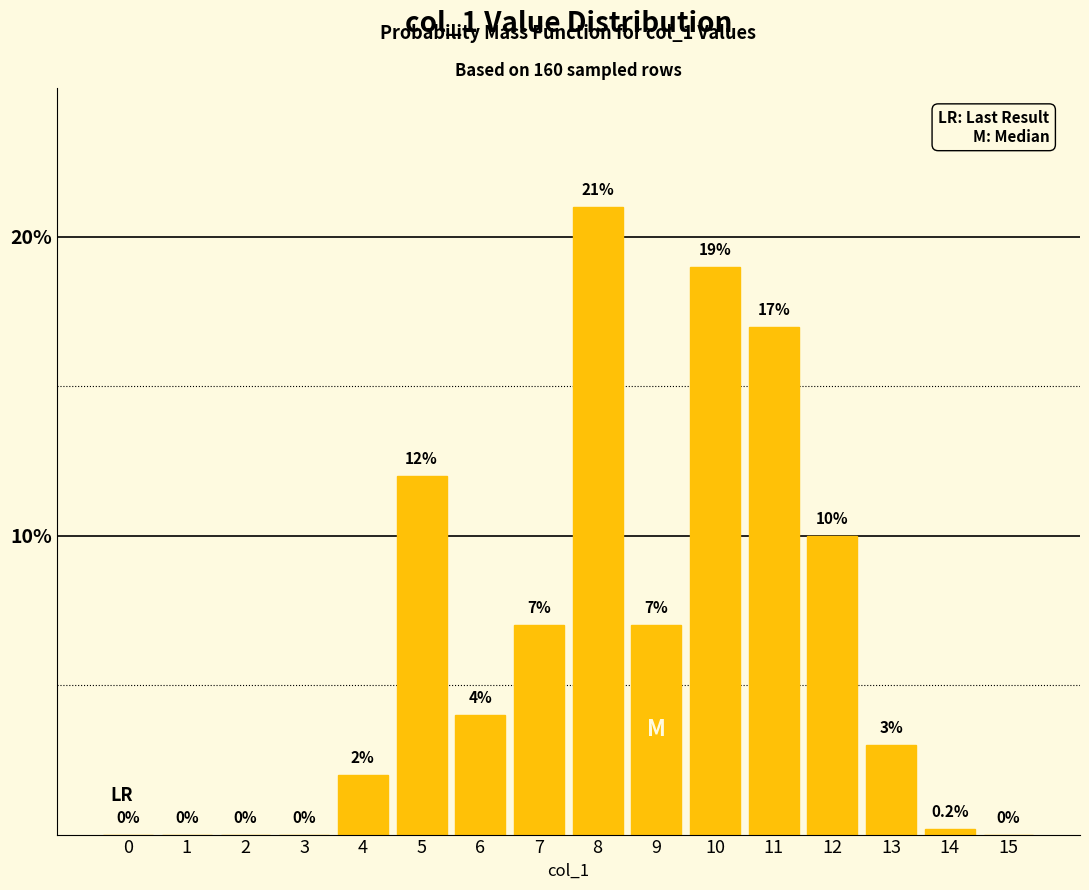

Reading left to right, list all the values displayed in this chart.

0=0.0	1=0.0	2=0.0	3=0.0	4=2.0	5=12.0	6=4.0	7=7.0	8=21.0	9=7.0	10=19.0	11=17.0	12=10.0	13=3.0	14=0.2	15=0.0